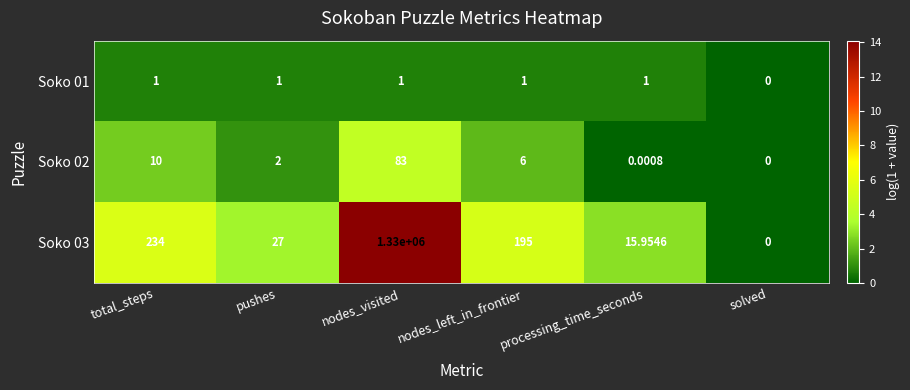

At which category does the chart reach its minimum across all series?

solved